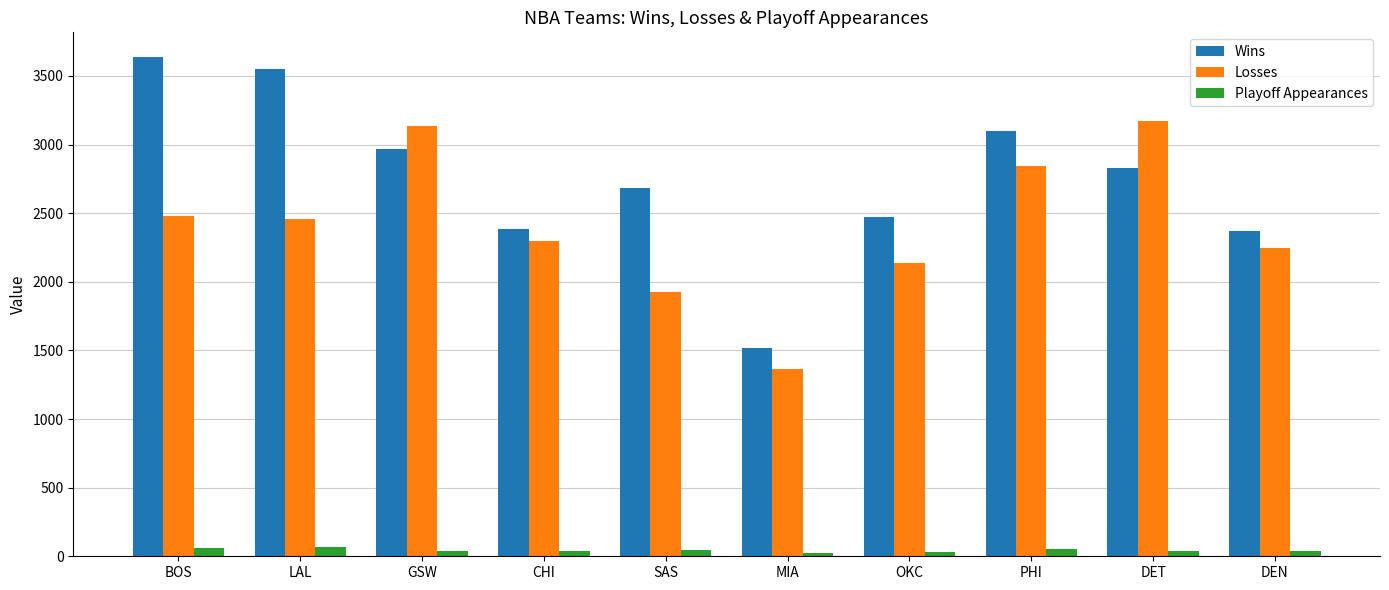

The Losses series shows 1929 at SAS. True or false?

True